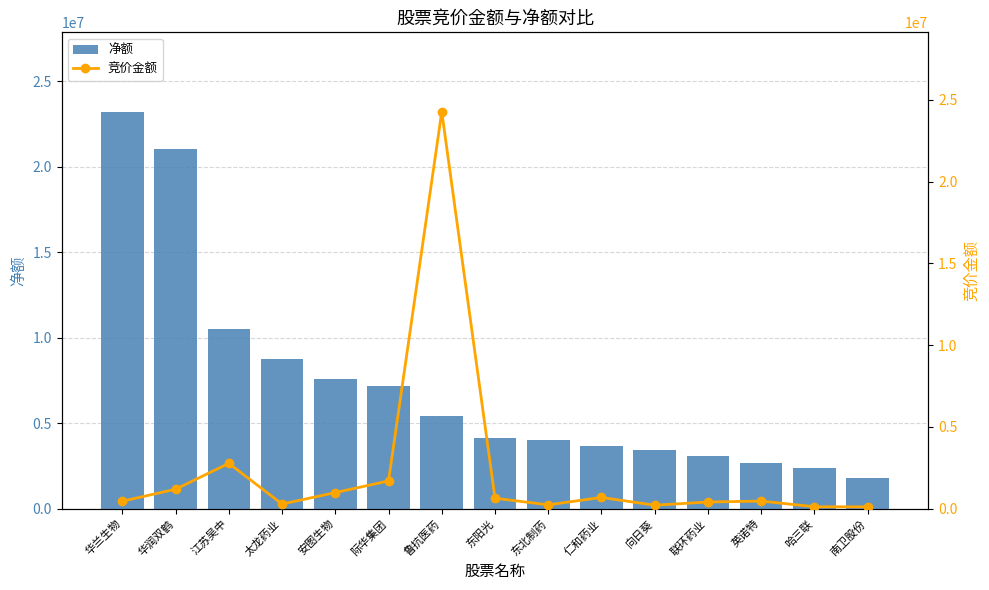

At which category is the sum across all series the highest?

鲁抗医药